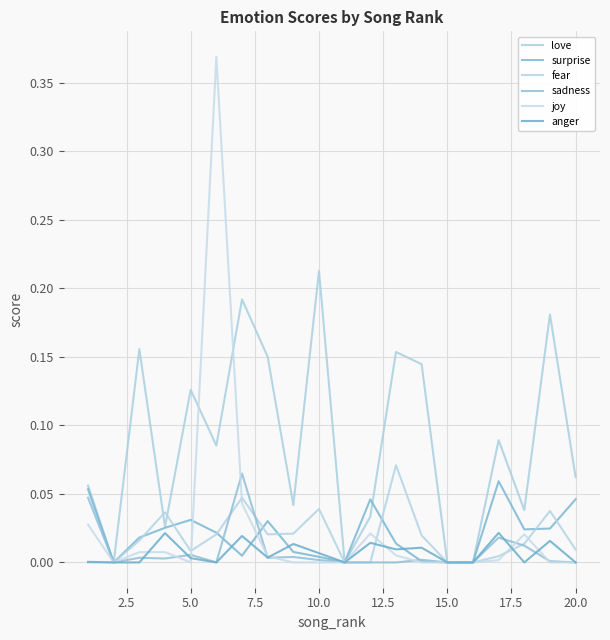

At which category does sadness reach its first local peak?

5.0